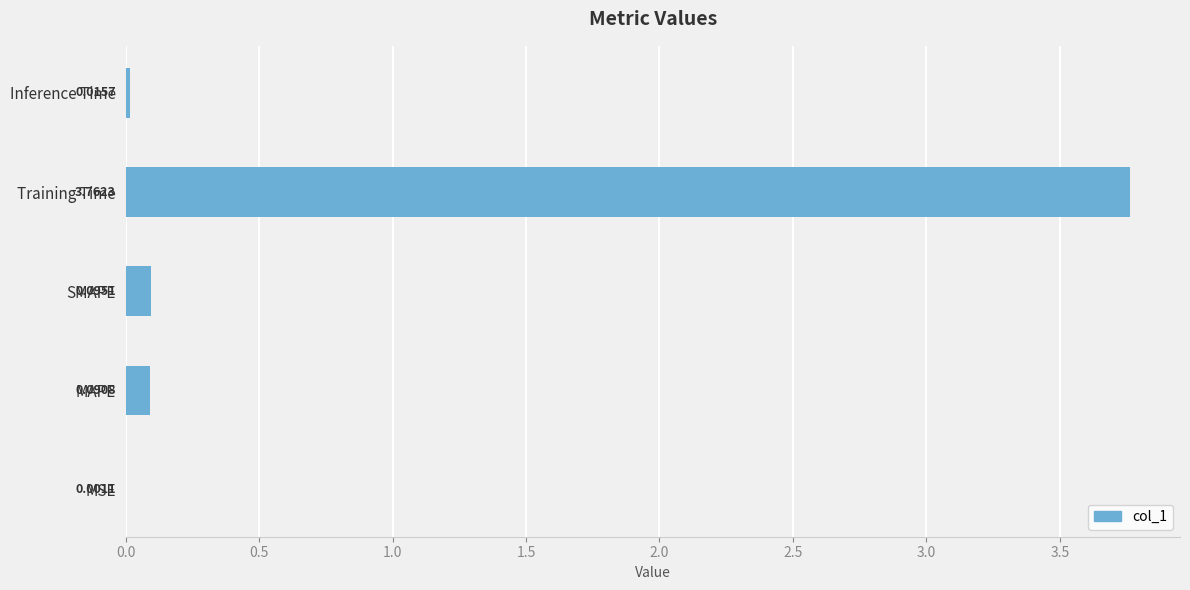

Does the chart contain stacked bars?

No